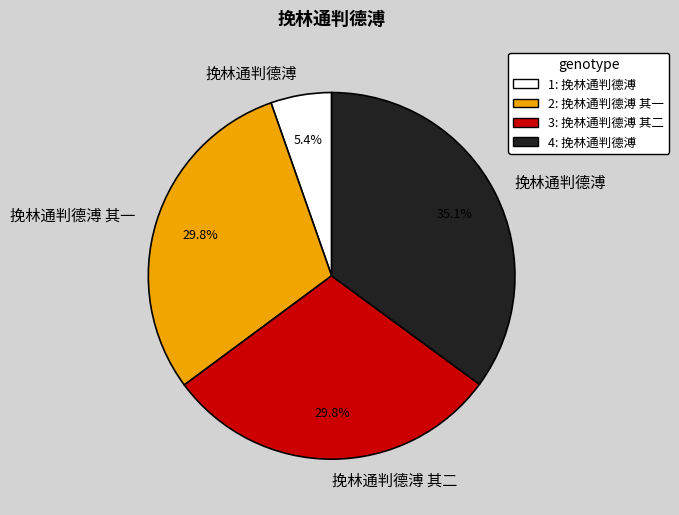

How many segments does this pie chart have?

4